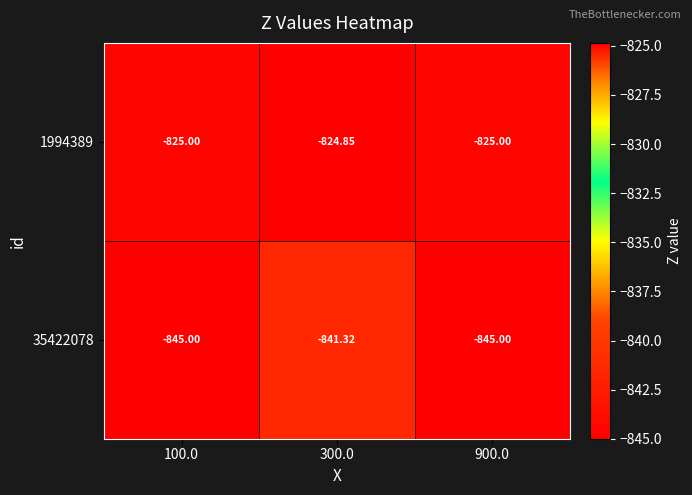

Reading right to left, what are all the values shown in this chart?

1994389: 900.0=-825.0	300.0=-824.9	100.0=-825.0
35422078: 900.0=-845.0	300.0=-841.3	100.0=-845.0